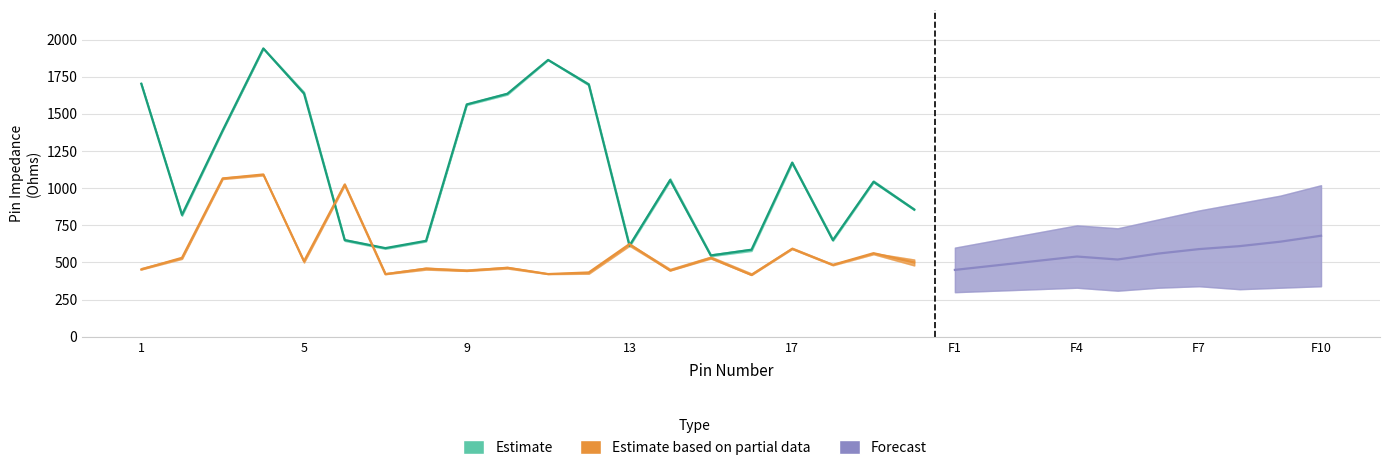

At which label does pin_high reach its minimum?

15